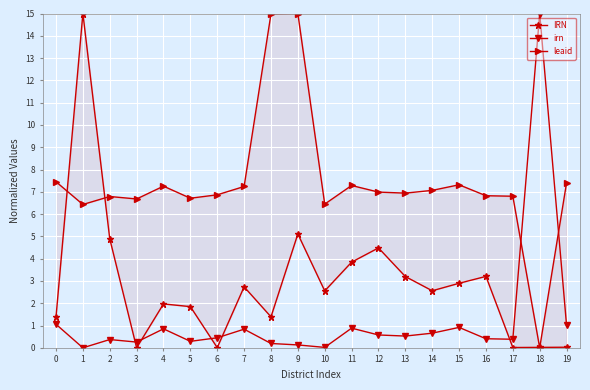

What is the total value across all series at 15?

11.1